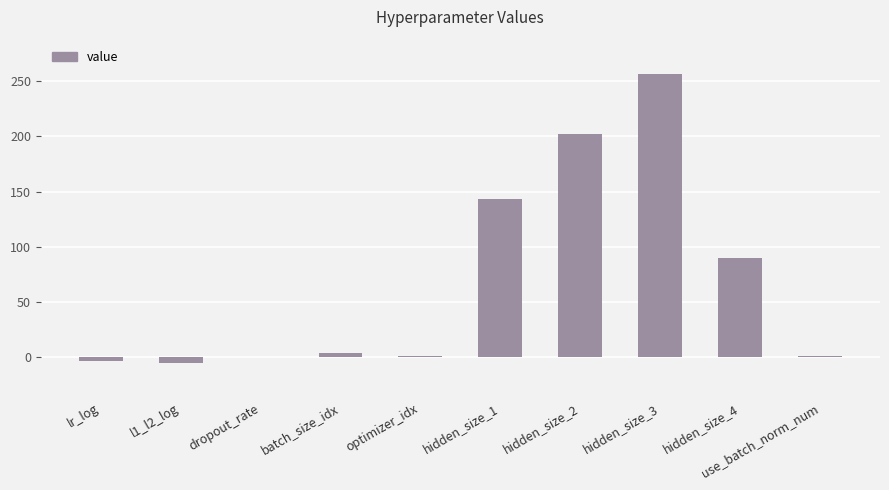

At which category does the chart reach its peak across all series?

hidden_size_3